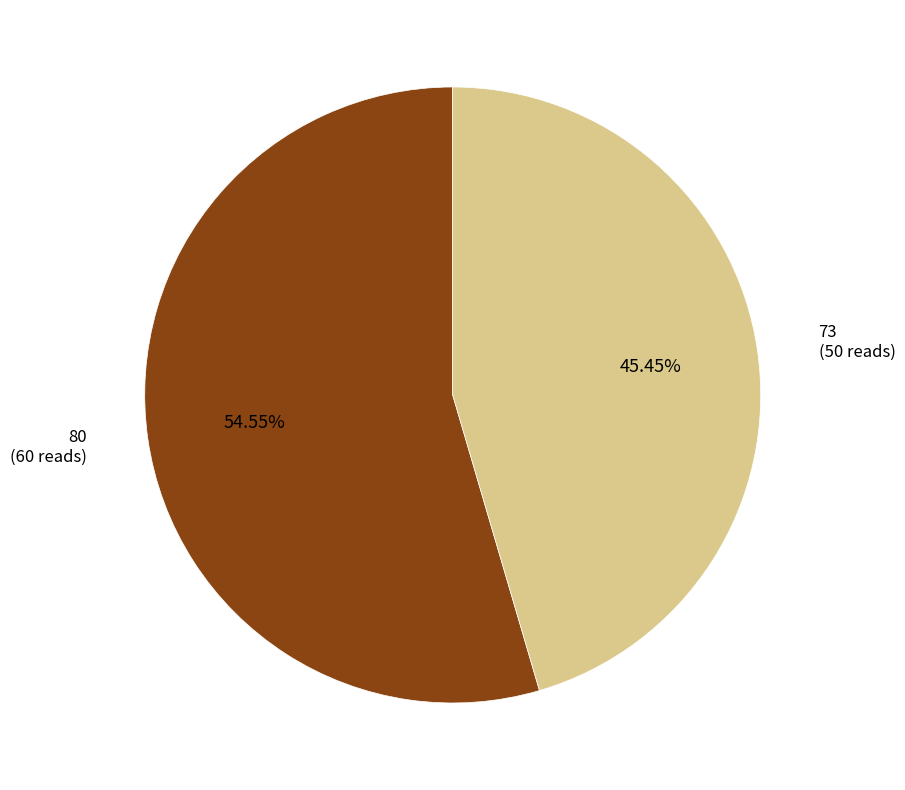

Between 73 and 80, which is larger?

80